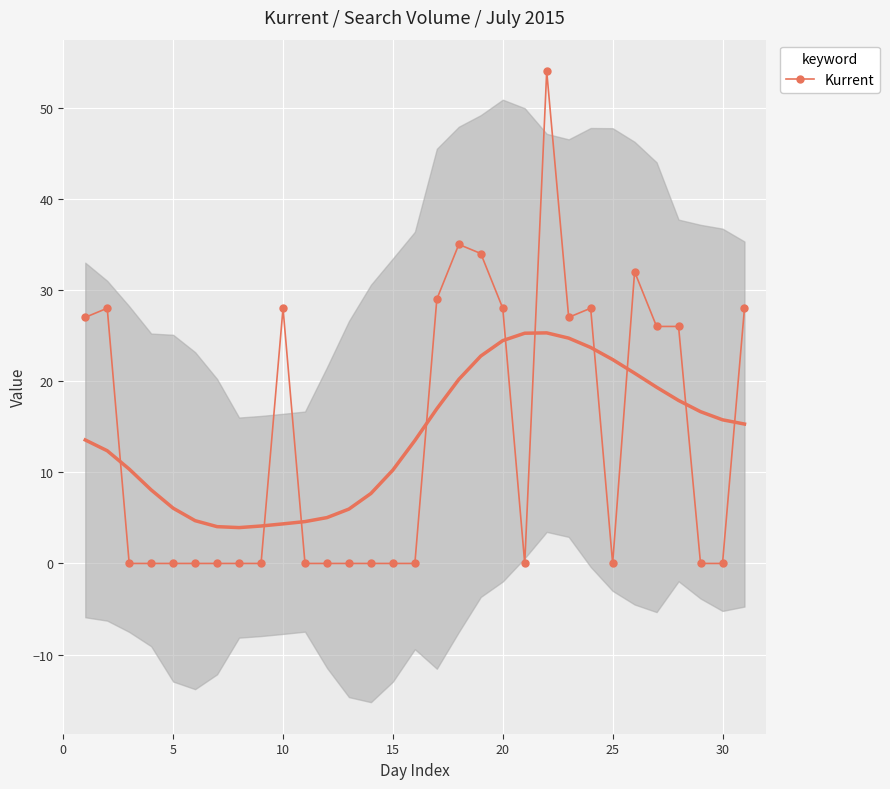

True or false: Kurrent has more than 2 interior local peaks.

True